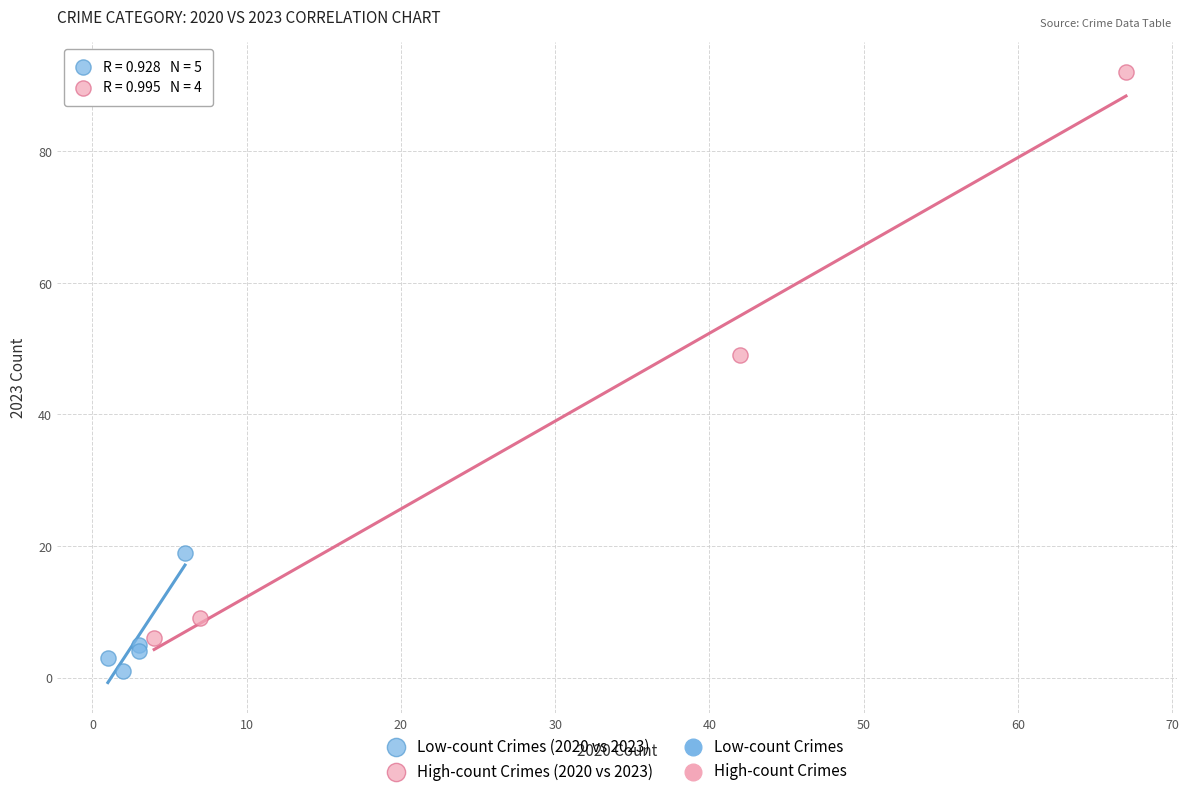

Which series contains the highest Y value?

High-count Crimes (2020 vs 2023)